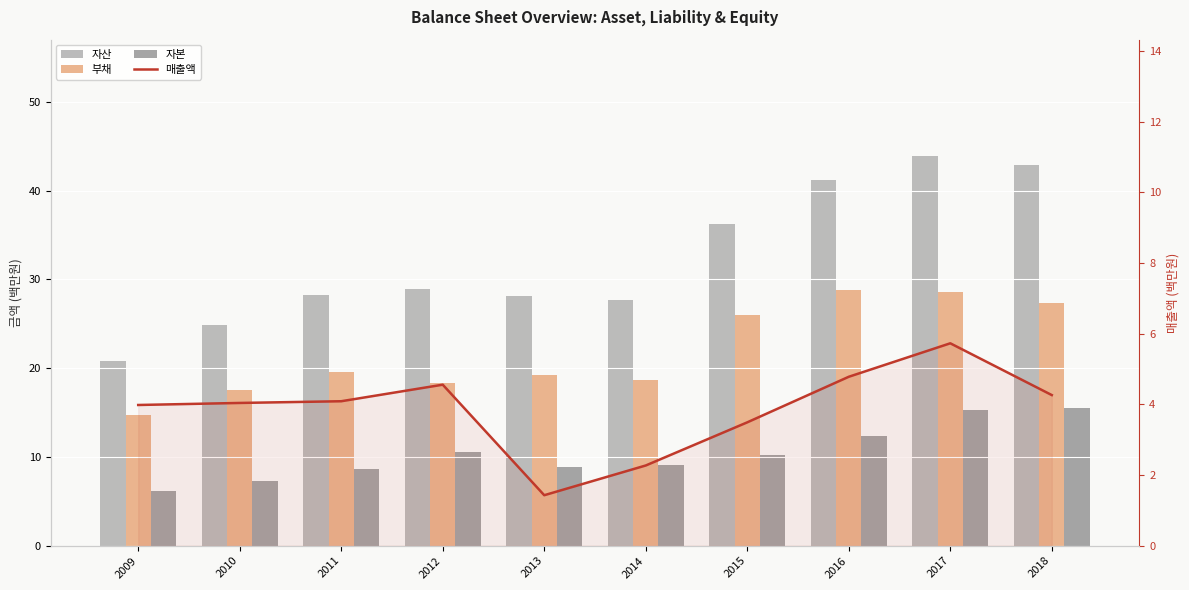

What is the smallest value displayed?

1.4